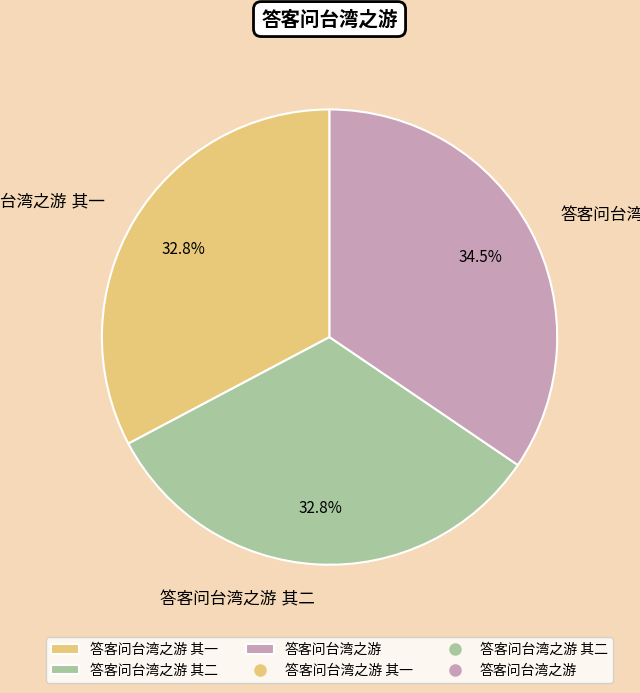

Is there any slice that represents more than half of the pie?

No